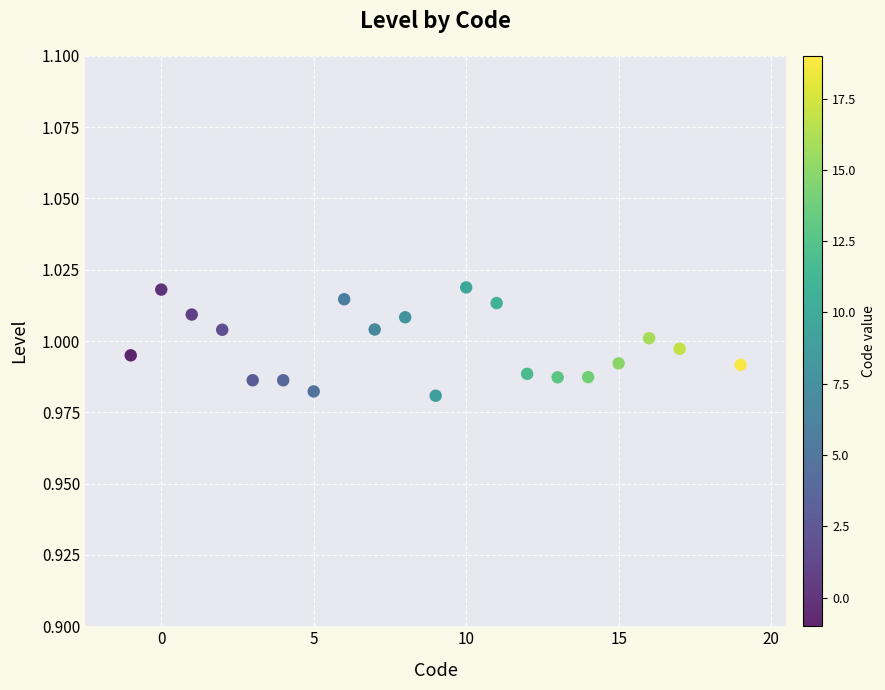

What is the range of X values (max minus min)?

20.0